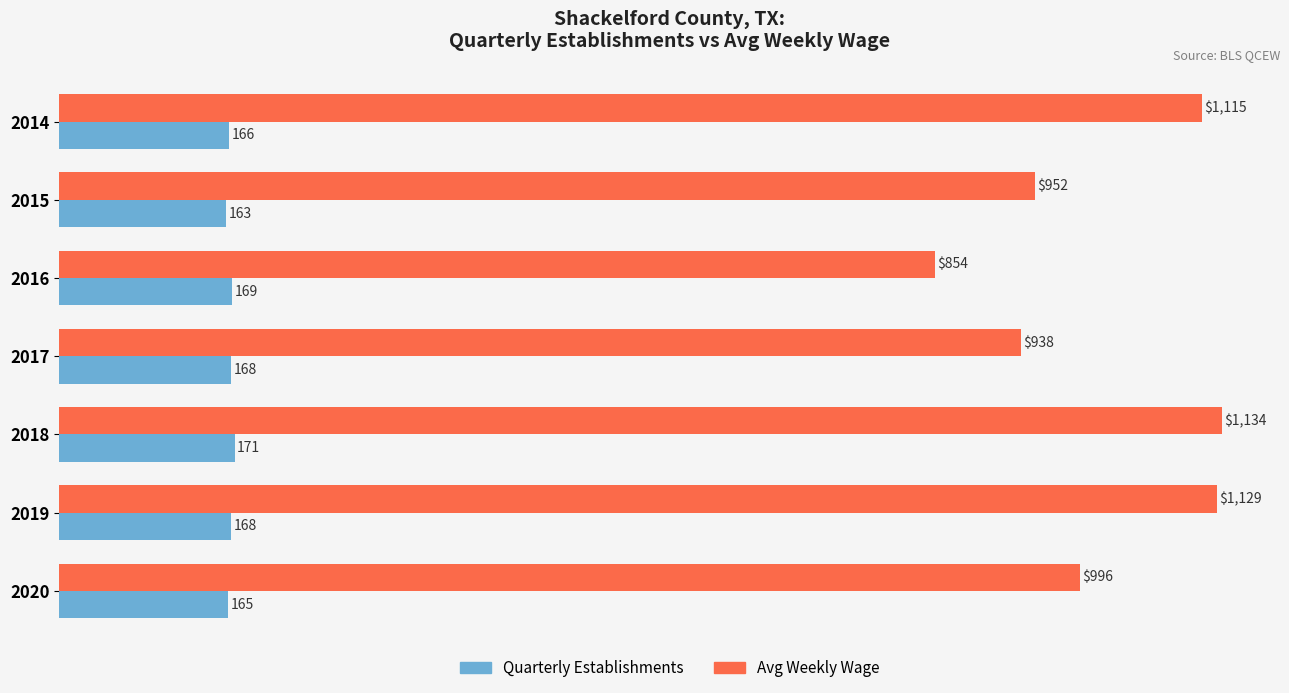

At which label is Avg Weekly Wage closest to 994?

2020